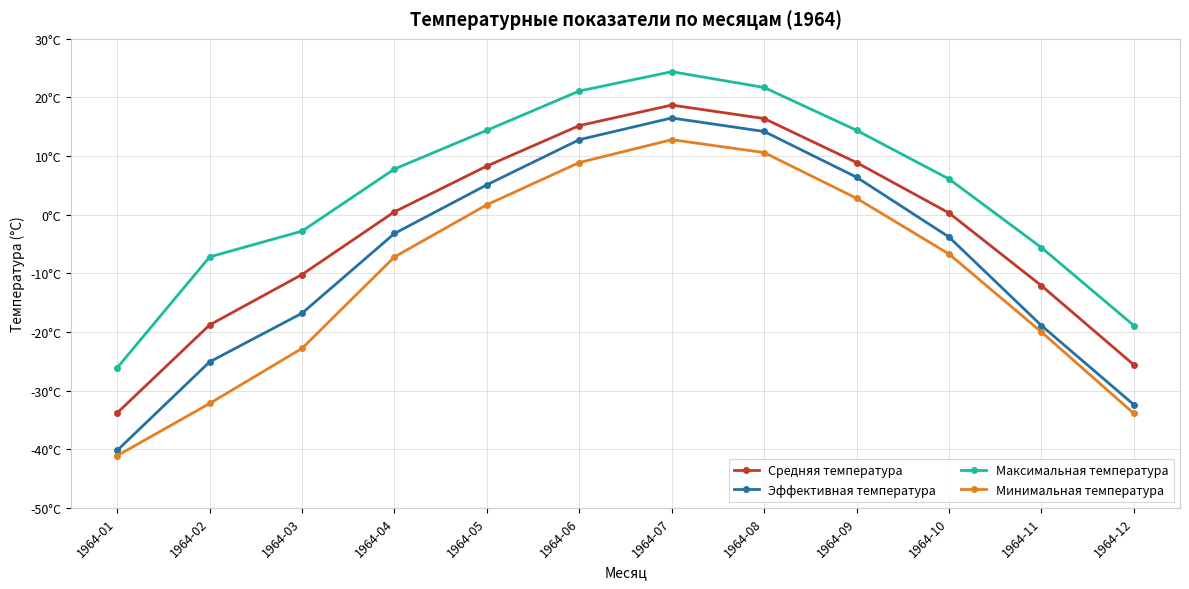

What are all the series names shown in the legend?

Средняя температура, Эффективная температура, Максимальная температура, Минимальная температура